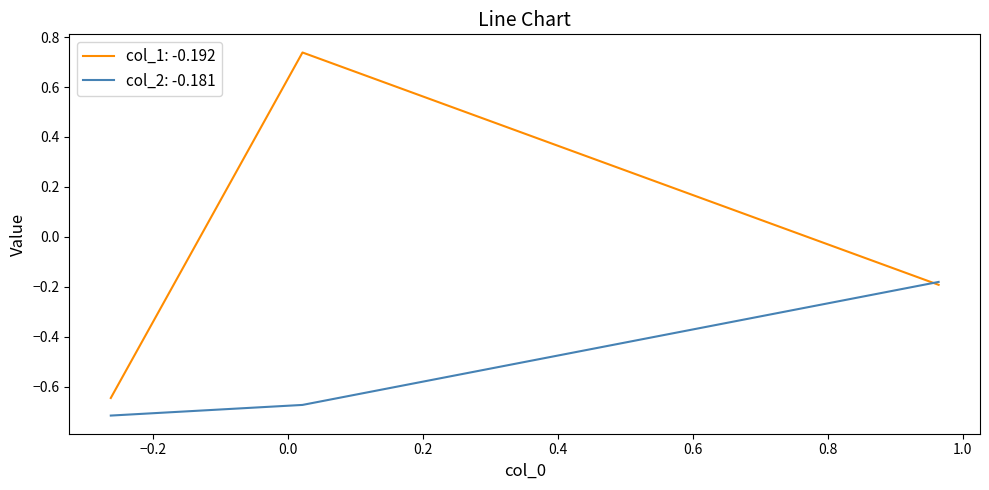

Which series has the largest total across all categories?

col_1: -0.192